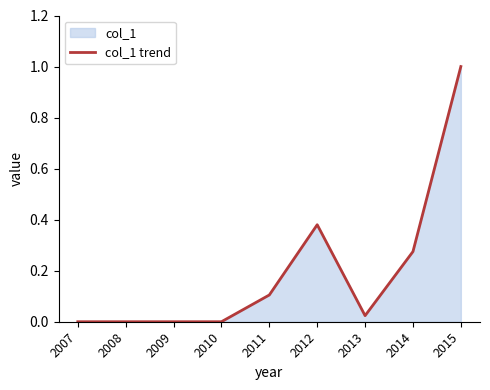

What is the maximum value shown in the chart?

1.0